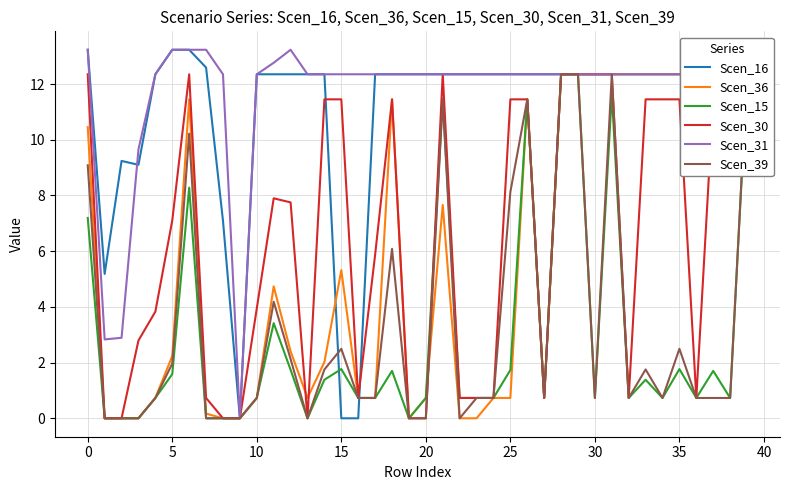

At 20, list the series in order from largest to smallest.

Scen_16, Scen_31, Scen_30, Scen_36, Scen_39, Scen_15